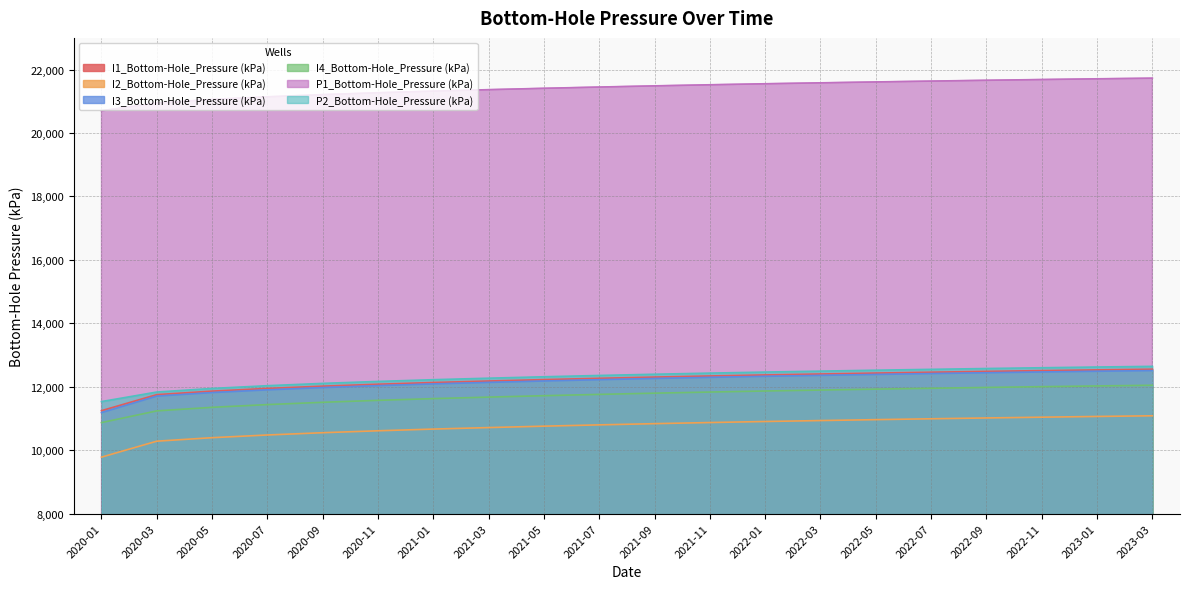

What is the difference between the maximum and minimum values in the I4_Bottom-Hole_Pressure (kPa) series?

1177.5